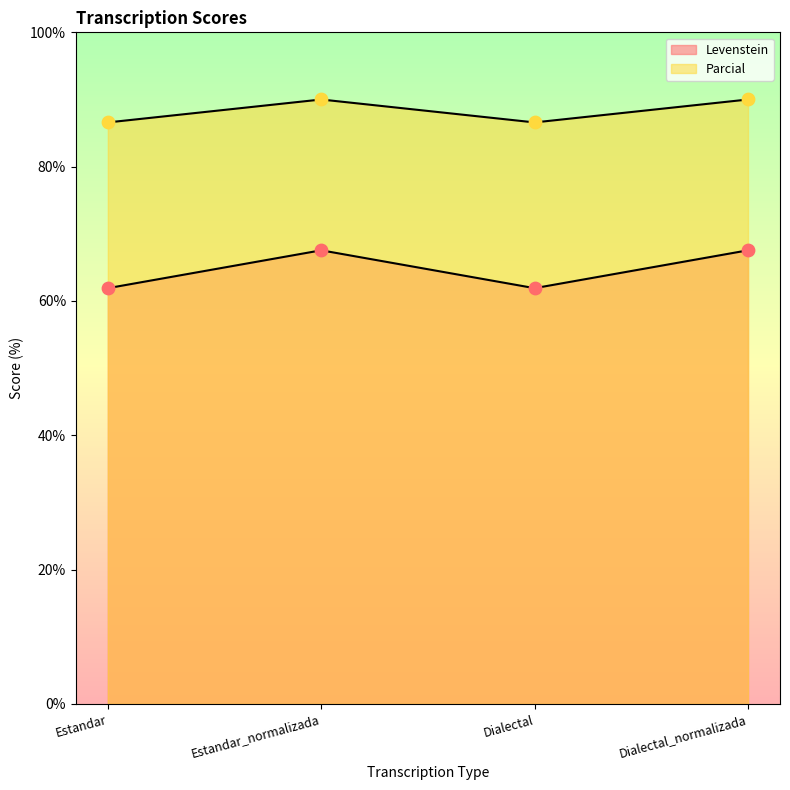

At which category is the sum across all series the highest?

Estandar_normalizada